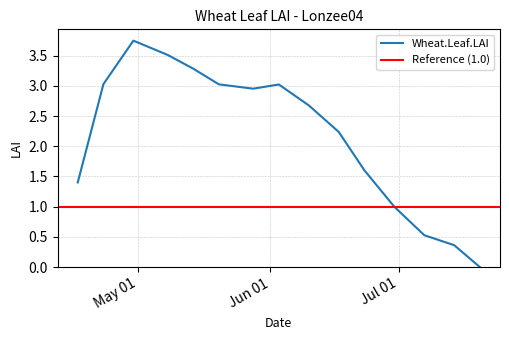

Which label corresponds to the largest value in the chart?

2005-04-30